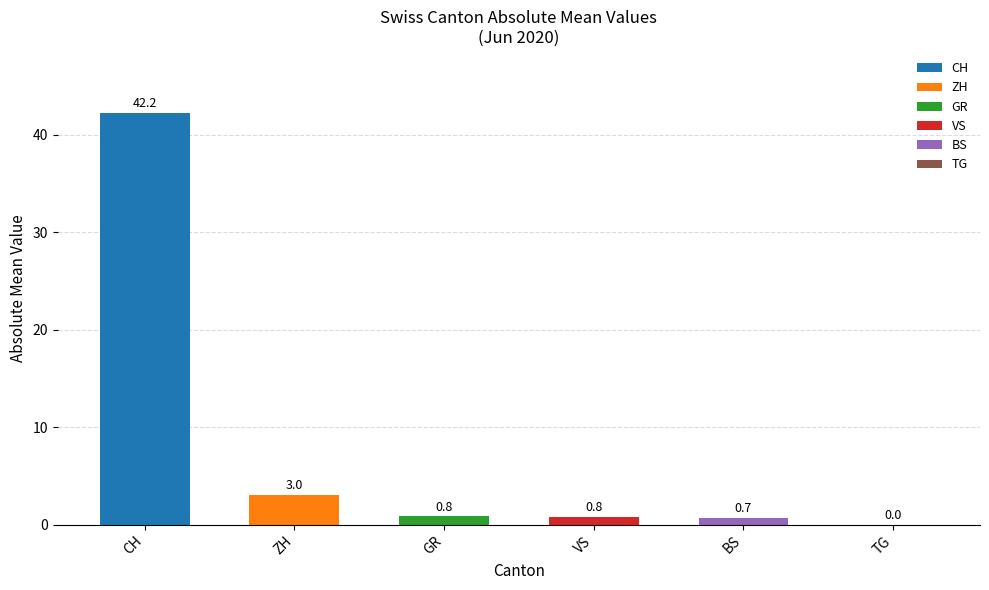

Is it true that the value at BS is 0.7?

True